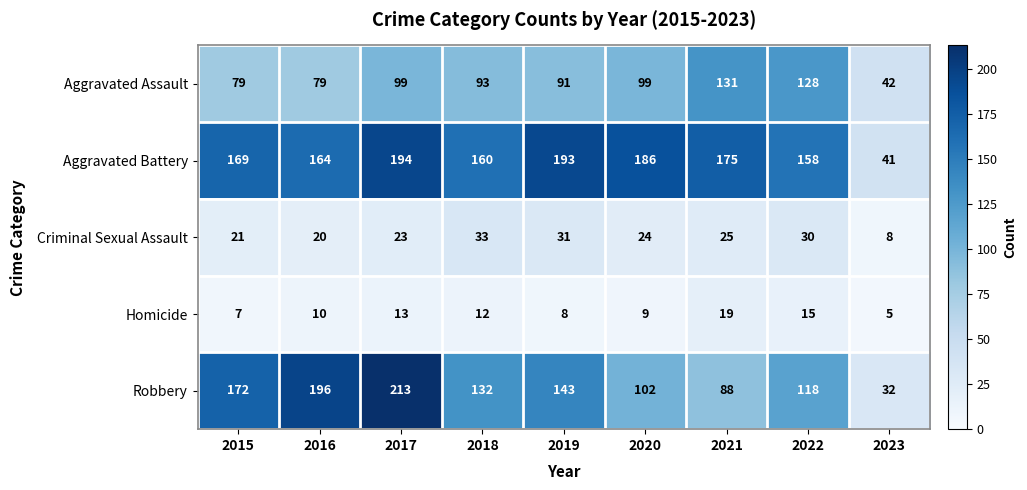

How many distinct data groups are displayed?

5